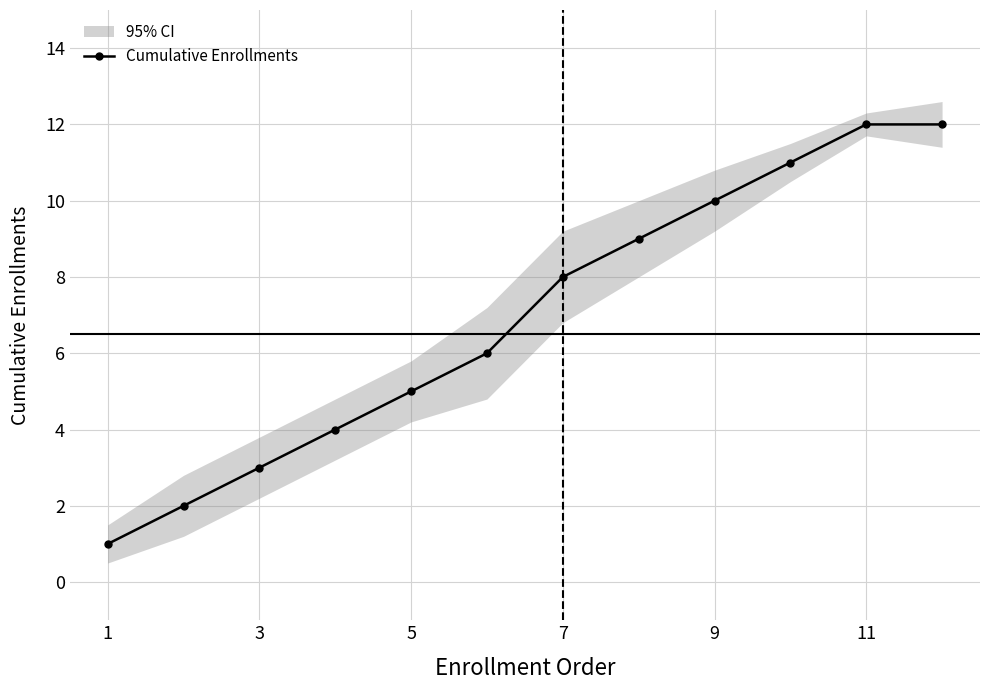

The value of Cumulative Enrollments at 3 is 2. True or false?

False